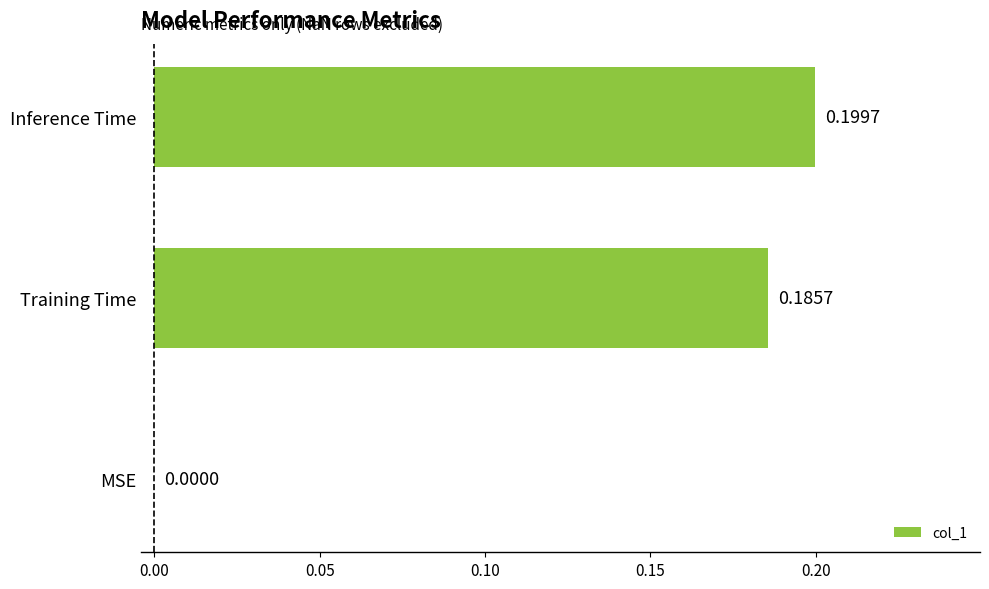

Which label corresponds to the largest value in the chart?

Inference Time